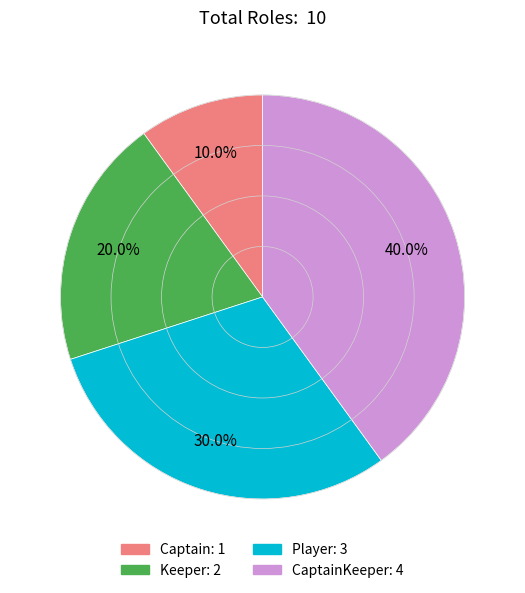

Is there any slice that represents more than half of the pie?

No